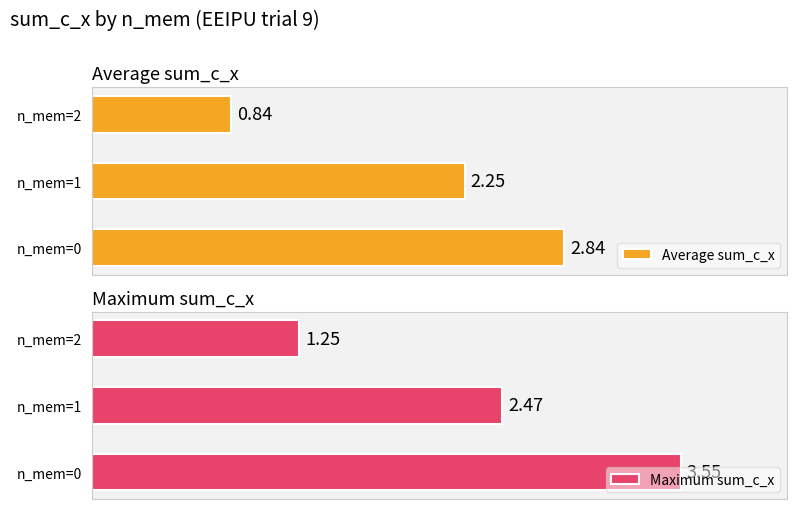

List the labels in order of Average sum_c_x value, largest first.

n_mem=0, n_mem=1, n_mem=2